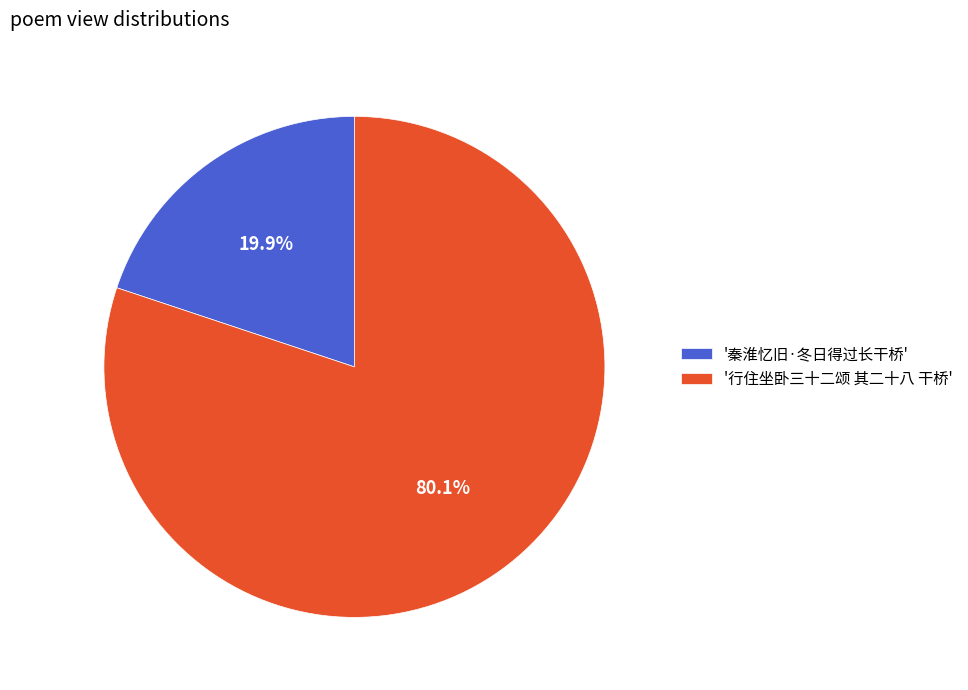

Which slice is the largest?

'行住坐卧三十二颂 其二十八 干桥'